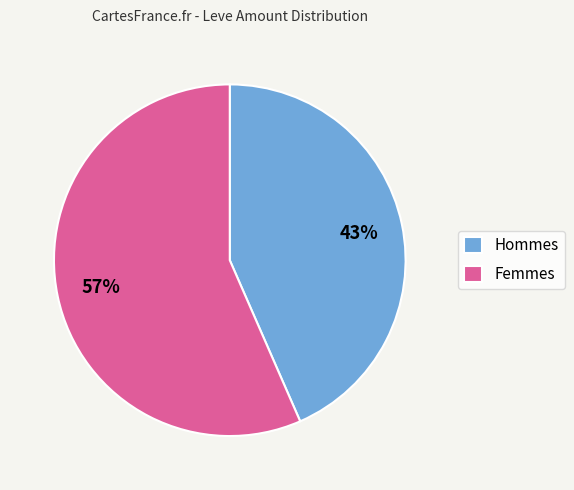

Is there any slice that represents more than half of the pie?

Yes